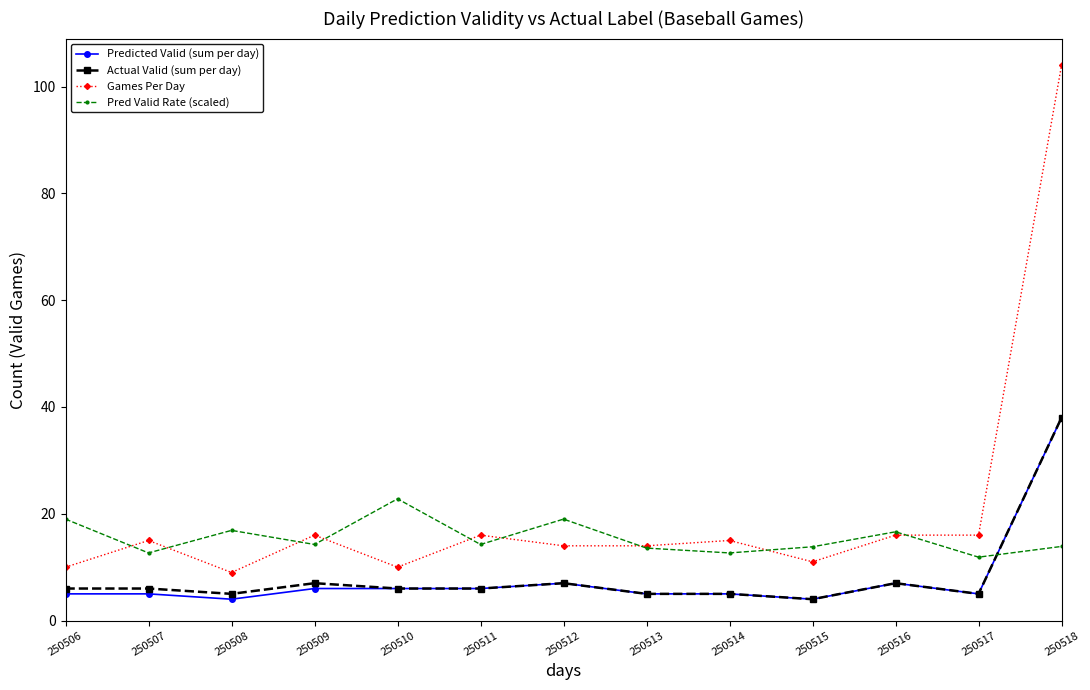

The Games Per Day series shows 14.0 at 250513. True or false?

True